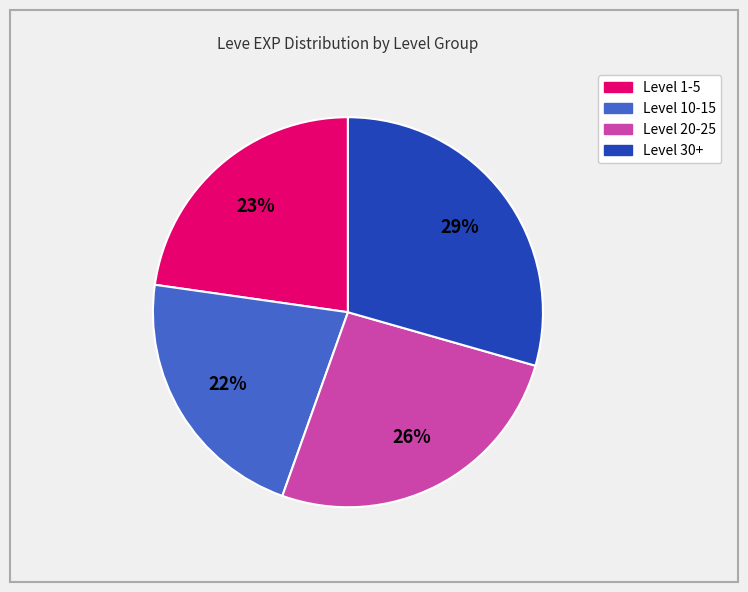

How many segments does this pie chart have?

4